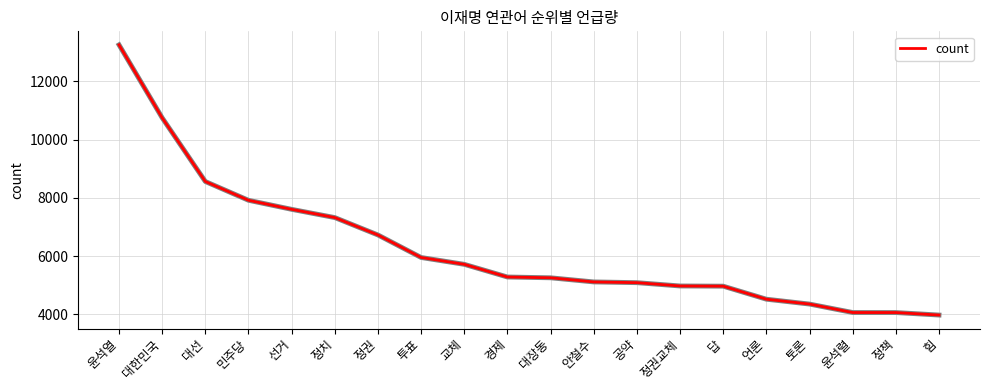

What is the difference between the values at 투표 and 교체?

235